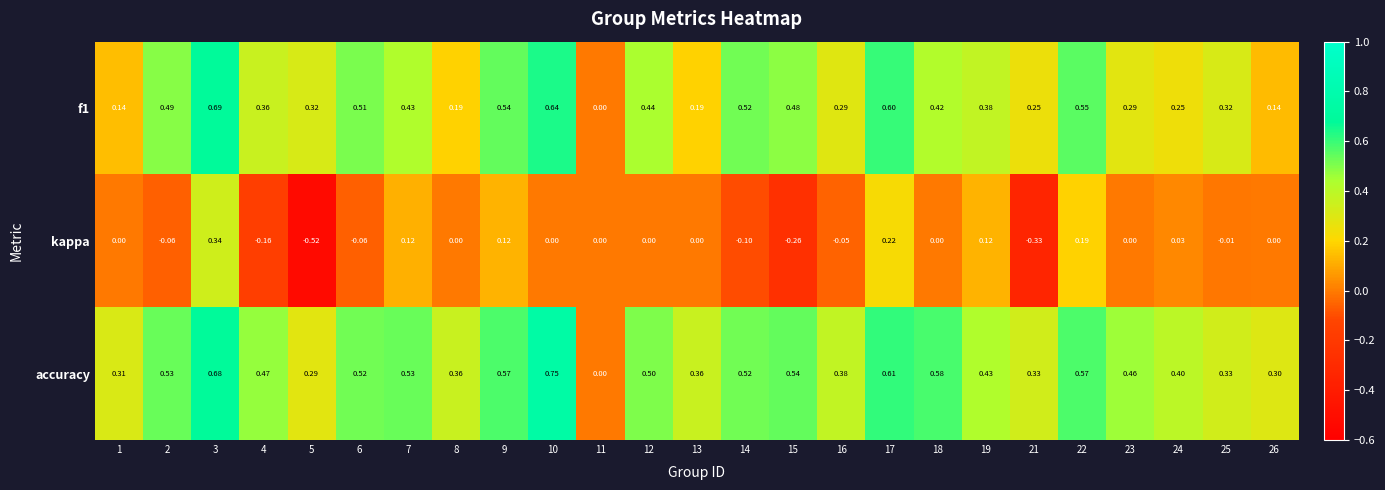

Which label corresponds to the smallest value in the chart?

5